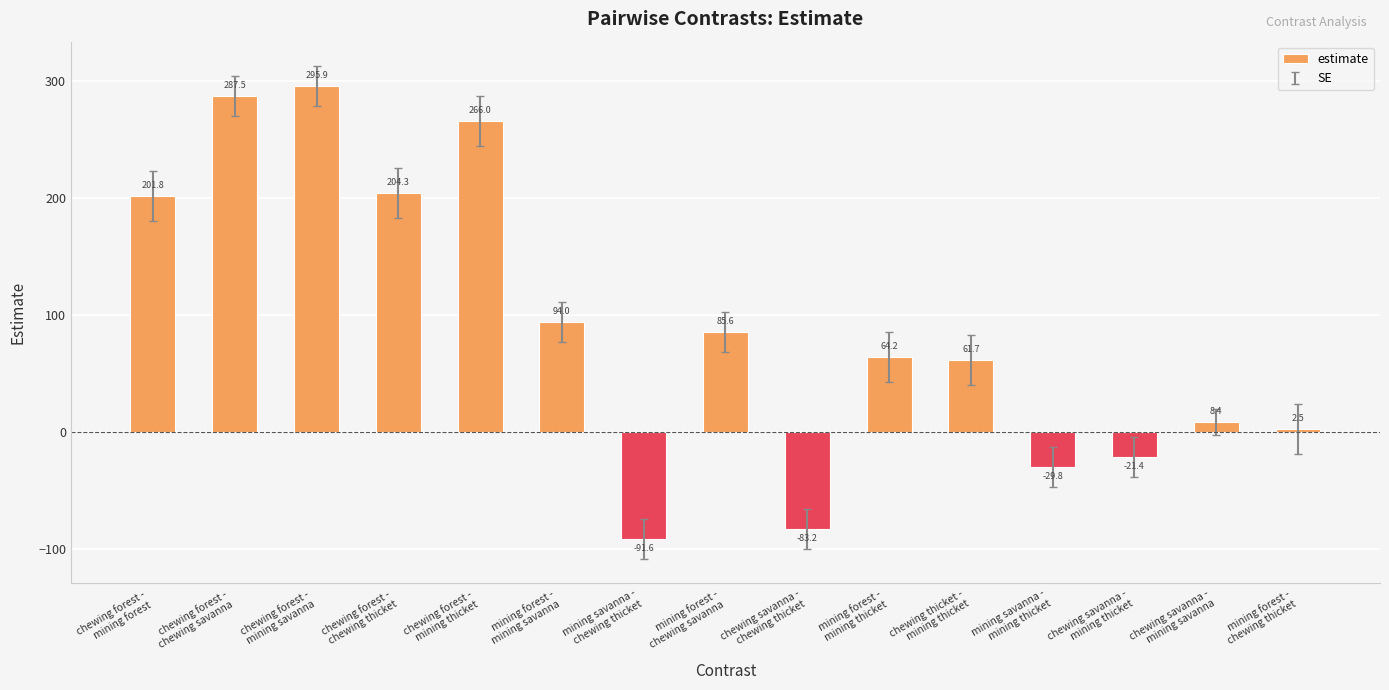

Rank the categories by value from highest to lowest.

chewing forest -
mining savanna, chewing forest -
chewing savanna, chewing forest -
mining thicket, chewing forest -
chewing thicket, chewing forest -
mining forest, mining forest -
mining savanna, mining forest -
chewing savanna, mining forest -
mining thicket, chewing thicket -
mining thicket, chewing savanna -
mining savanna, mining forest -
chewing thicket, chewing savanna -
mining thicket, mining savanna -
mining thicket, chewing savanna -
chewing thicket, mining savanna -
chewing thicket